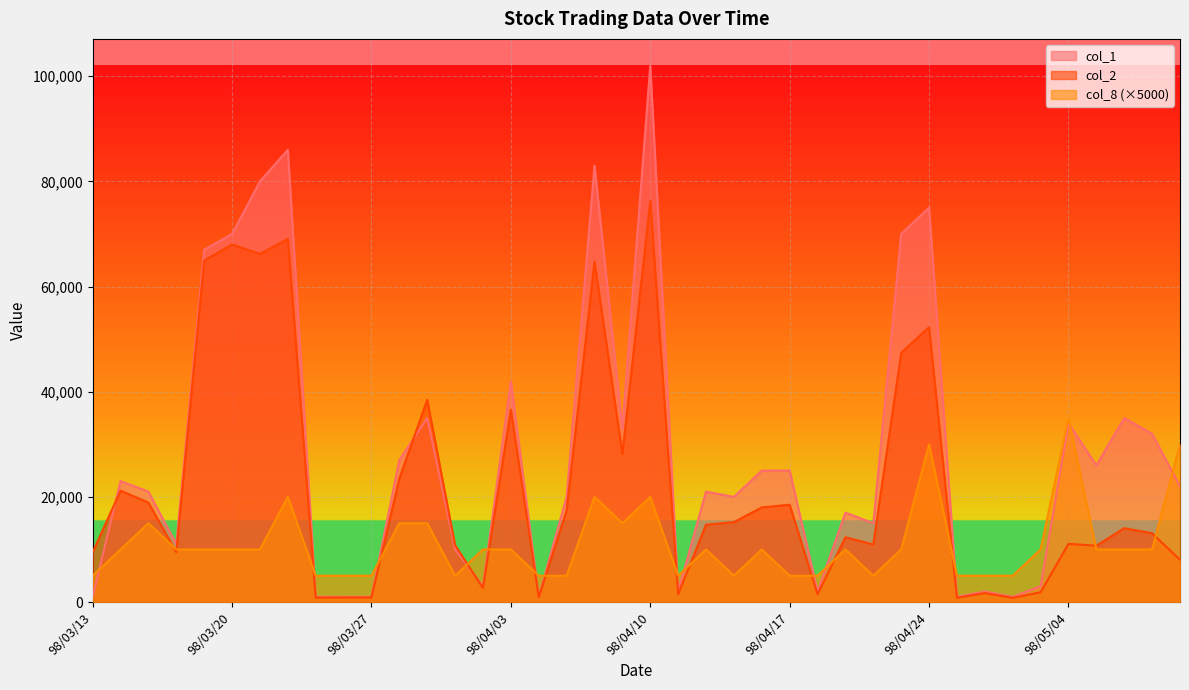

Reading right to left, list all the values displayed in this chart.

col_2: 98/05/08=8030	98/05/07=13080	98/05/06=14050	98/05/05=10710	98/05/04=11060	98/04/30=1860	98/04/29=790	98/04/28=1700	98/04/27=800	98/04/24=52270	98/04/23=47400	98/04/22=10950	98/04/21=12320	98/04/20=1460	98/04/17=18500	98/04/16=18000	98/04/15=15200	98/04/14=14710	98/04/13=1480	98/04/10=76240	98/04/09=28200	98/04/08=64740	98/04/07=17400	98/04/06=910	98/04/03=36580	98/04/02=2660	98/04/01=10800	98/03/31=38450	98/03/30=23480	98/03/27=860	98/03/26=860	98/03/25=830	98/03/24=69050	98/03/23=66200	98/03/20=68000	98/03/19=64930	98/03/18=9460	98/03/17=18920	98/03/16=21180	98/03/13=9460
col_1: 98/05/08=22000	98/05/07=32000	98/05/06=35000	98/05/05=26000	98/05/04=34000	98/04/30=3000	98/04/29=1000	98/04/28=2000	98/04/27=1000	98/04/24=75000	98/04/23=70000	98/04/22=15000	98/04/21=17000	98/04/20=2000	98/04/17=25000	98/04/16=25000	98/04/15=20000	98/04/14=21000	98/04/13=2000	98/04/10=102000	98/04/09=33000	98/04/08=83000	98/04/07=20000	98/04/06=1000	98/04/03=42000	98/04/02=3000	98/04/01=10000	98/03/31=35000	98/03/30=27000	98/03/27=1000	98/03/26=1000	98/03/25=1000	98/03/24=86000	98/03/23=80000	98/03/20=70000	98/03/19=67000	98/03/18=11000	98/03/17=21000	98/03/16=23000	98/03/13=1000
col_8: 98/05/08=30000	98/05/07=10000	98/05/06=10000	98/05/05=10000	98/05/04=35000	98/04/30=10000	98/04/29=5000	98/04/28=5000	98/04/27=5000	98/04/24=30000	98/04/23=10000	98/04/22=5000	98/04/21=10000	98/04/20=5000	98/04/17=5000	98/04/16=10000	98/04/15=5000	98/04/14=10000	98/04/13=5000	98/04/10=20000	98/04/09=15000	98/04/08=20000	98/04/07=5000	98/04/06=5000	98/04/03=10000	98/04/02=10000	98/04/01=5000	98/03/31=15000	98/03/30=15000	98/03/27=5000	98/03/26=5000	98/03/25=5000	98/03/24=20000	98/03/23=10000	98/03/20=10000	98/03/19=10000	98/03/18=10000	98/03/17=15000	98/03/16=10000	98/03/13=5000